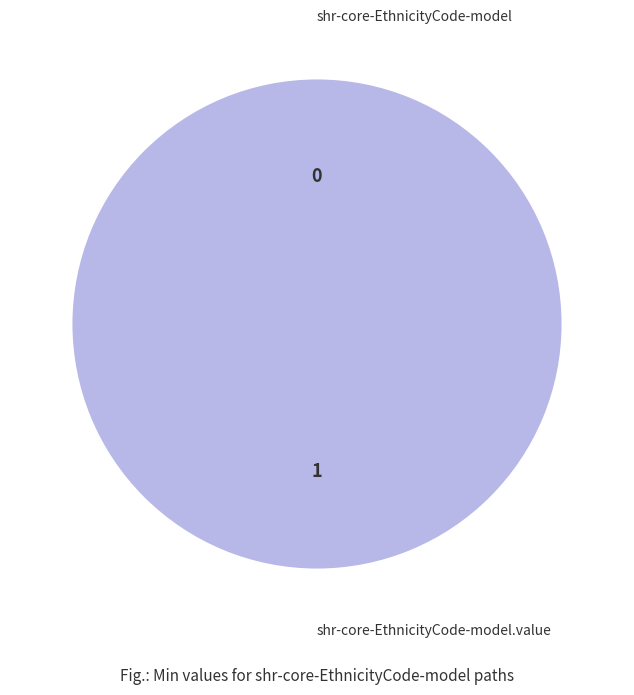

How many slices are in this pie chart?

2